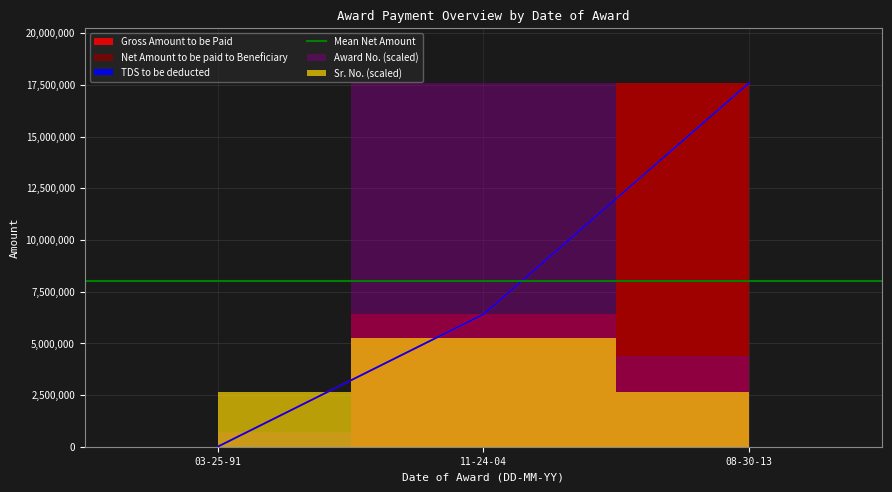

What is the approximate value of Award No. at 11-24-04, to the nearest 10?

20